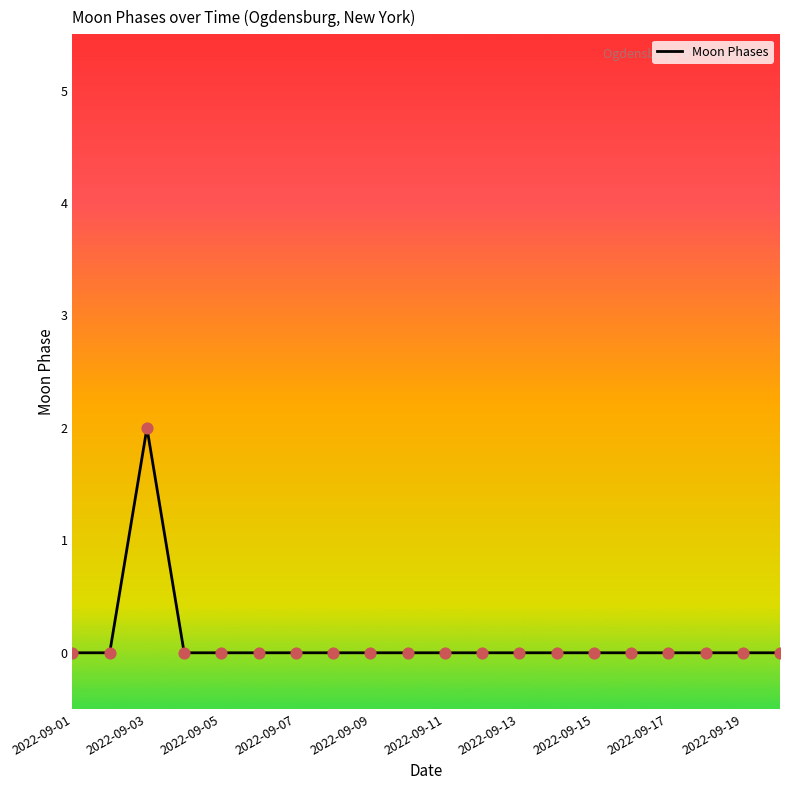

How many lines are shown in the chart?

1